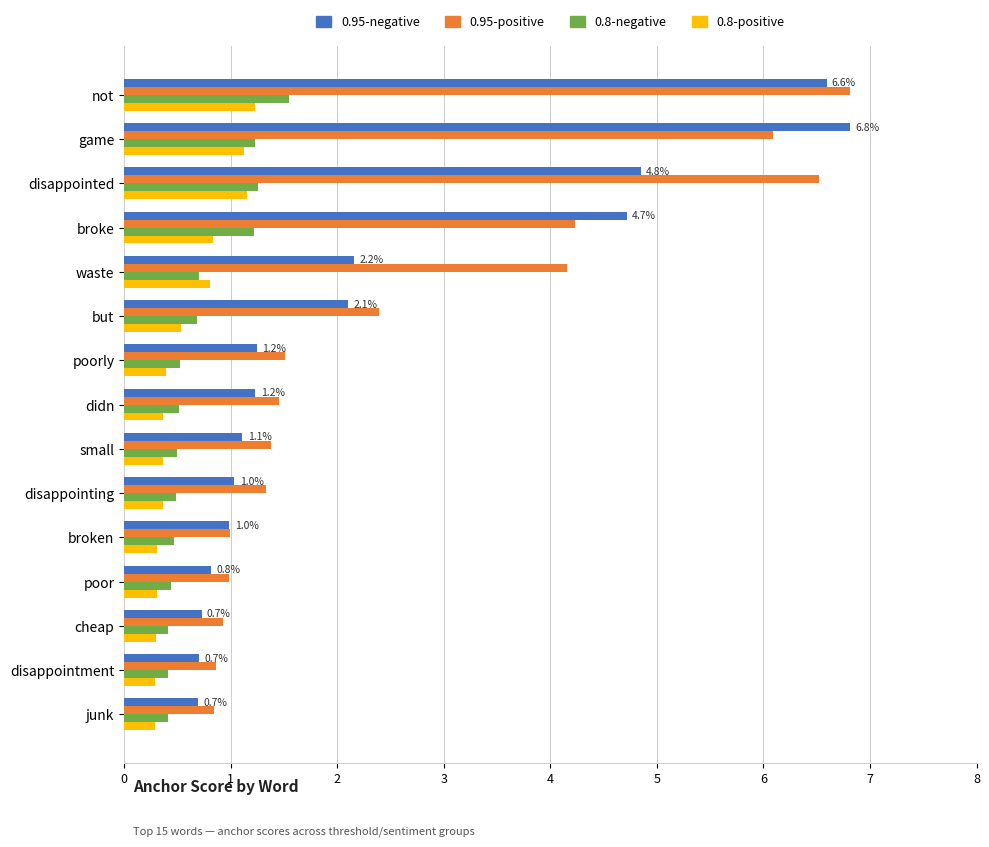

Which series has the largest total across all categories?

0.95-positive